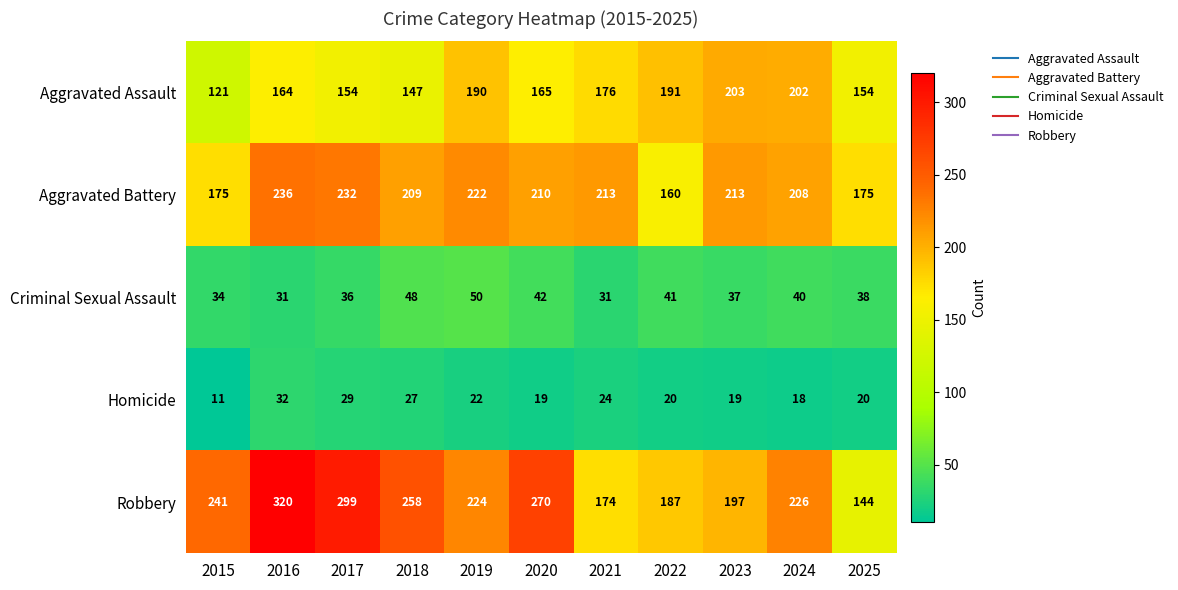

What is the spread (max minus min) of values at 2021?

189